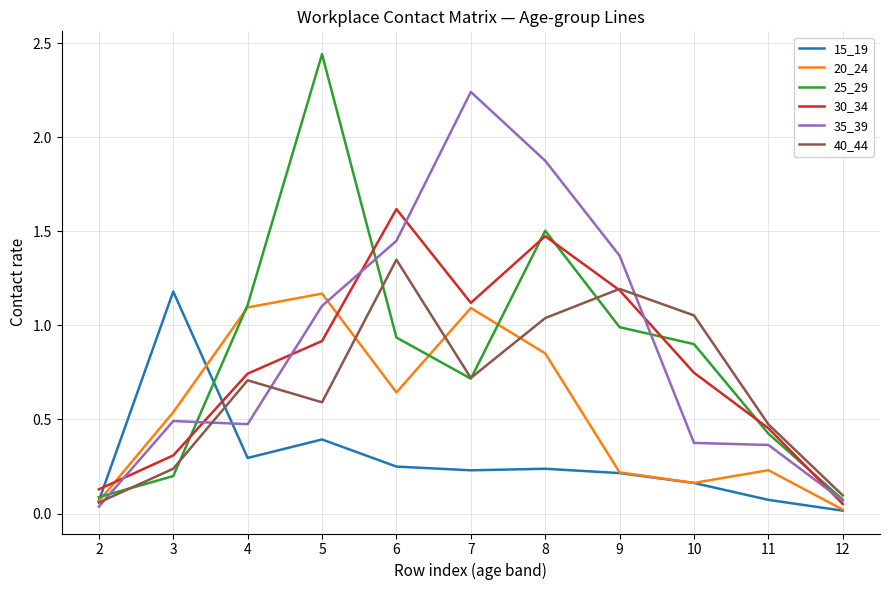

Between 8 and 12, which series saw the biggest shift?

35_39